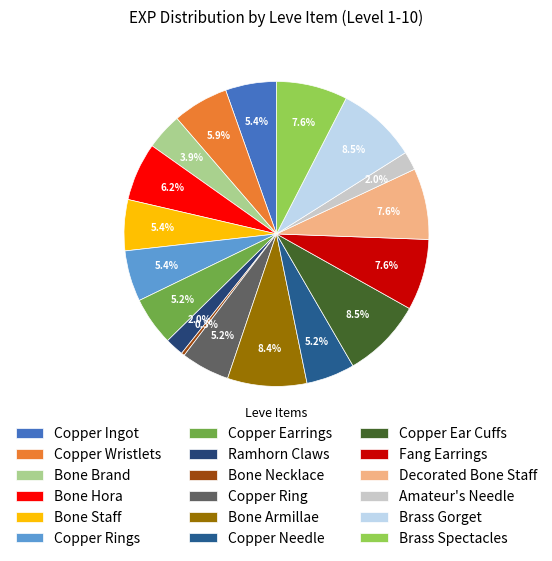

How many segments does this pie chart have?

18